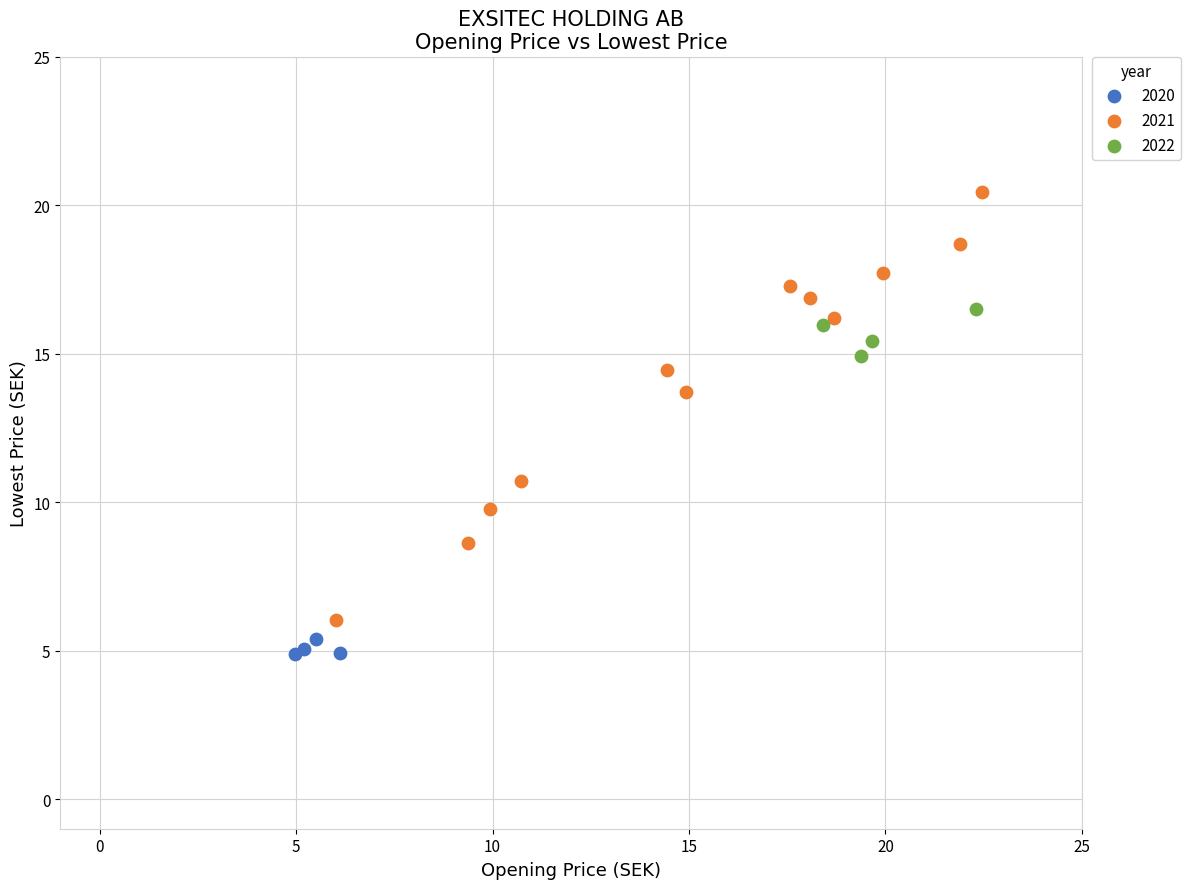

What are all the series names shown in the legend?

2020, 2021, 2022